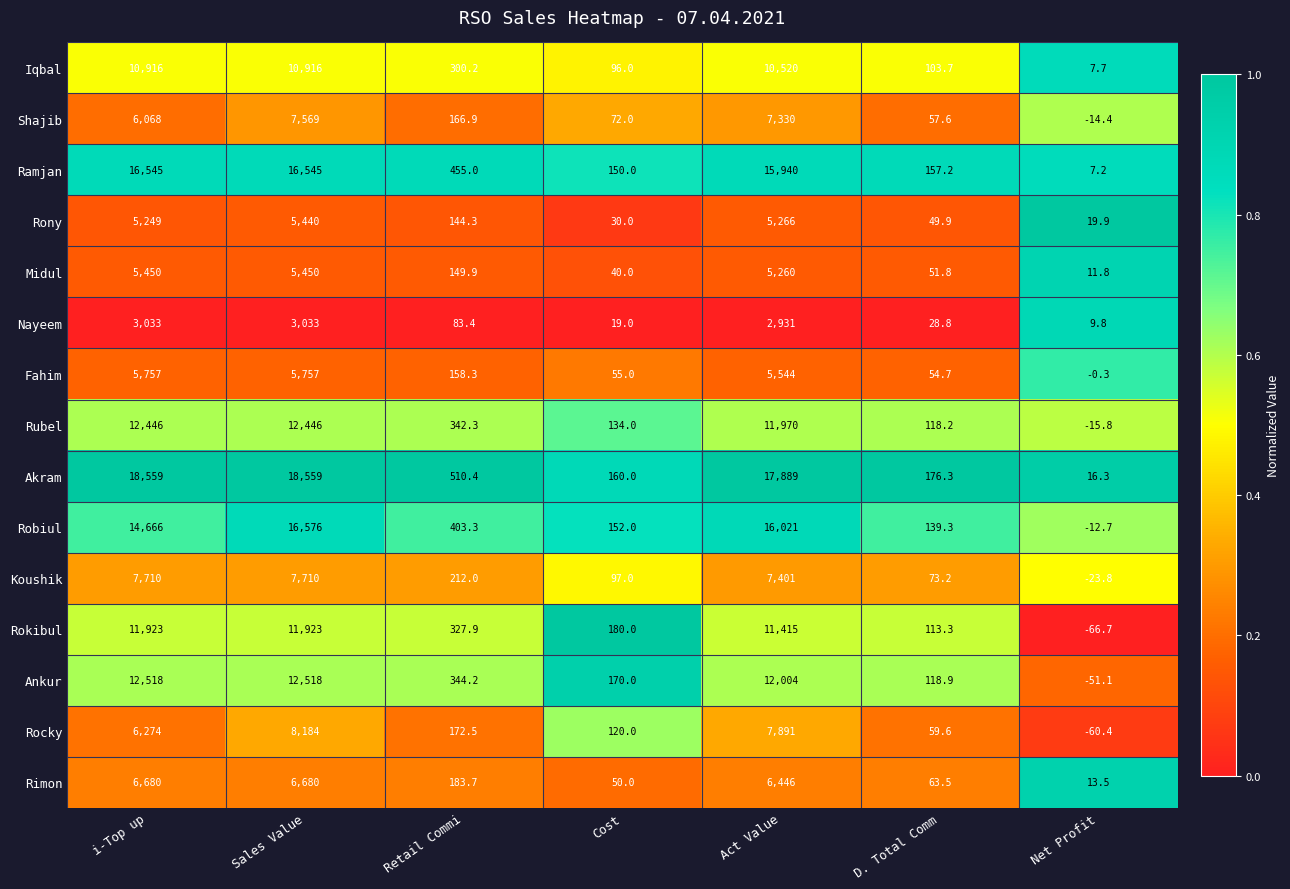

Is it true that Iqbal equals 10916.0 at i-Top up?

True